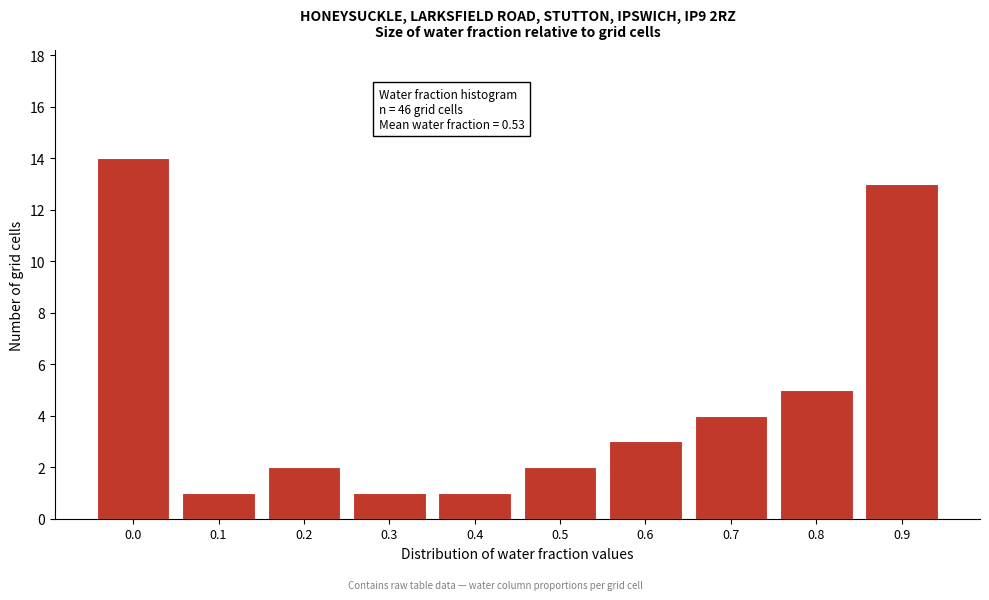

Reading left to right, what are all the values shown in this chart?

14	1	2	1	1	2	3	4	5	13